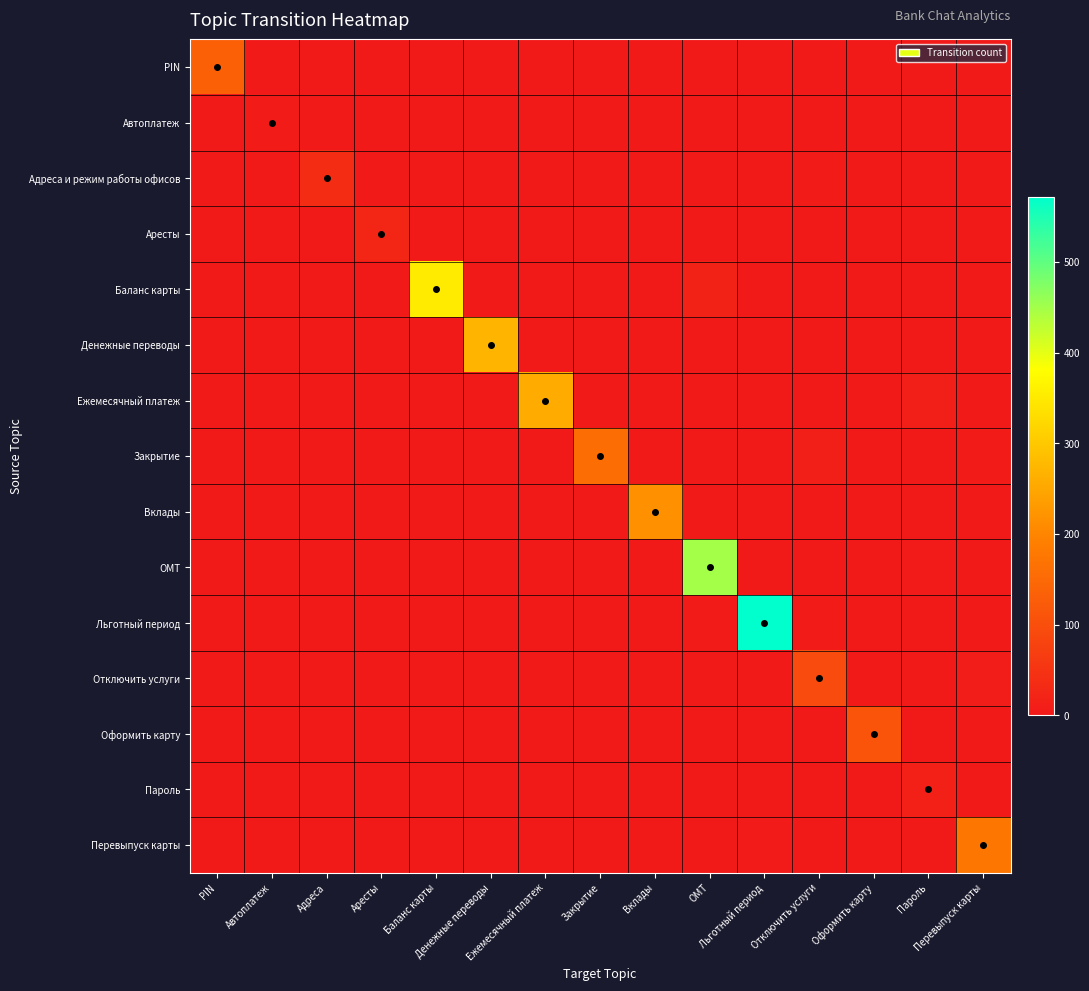

At how many categories does at least one series exceed 215?

6